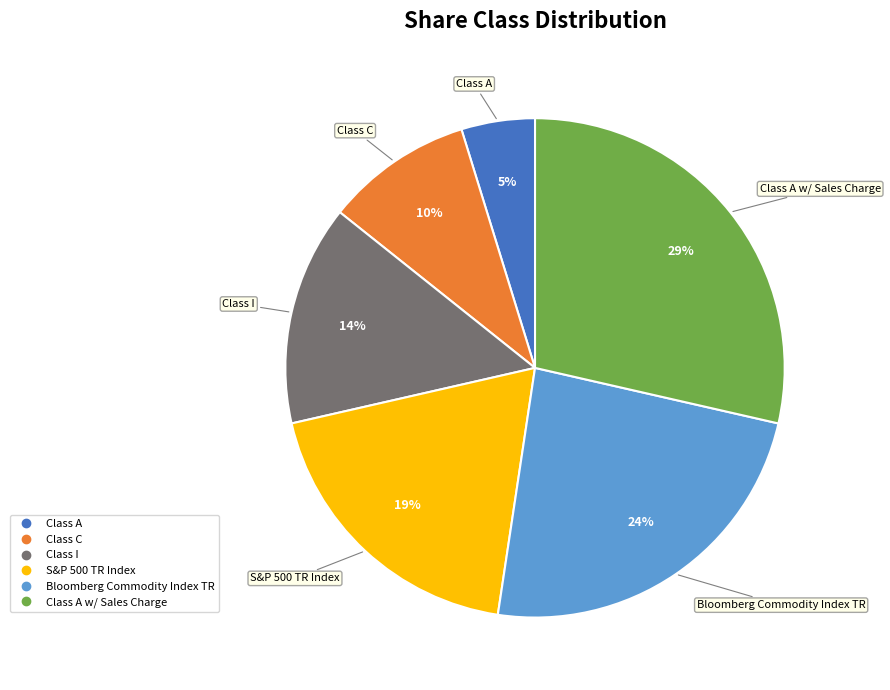

Is there a majority slice in this chart?

No